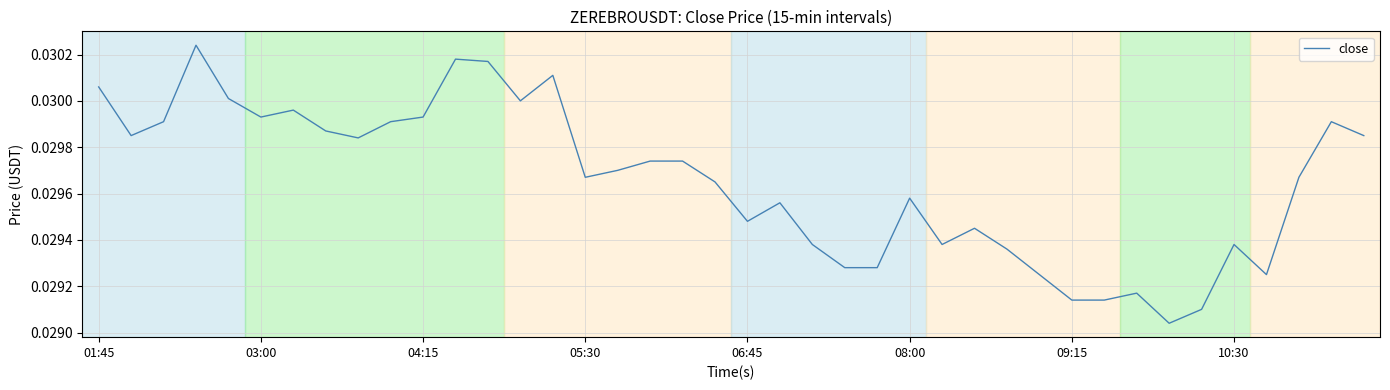

Which has a higher value, 05:30 or 10:30?

05:30